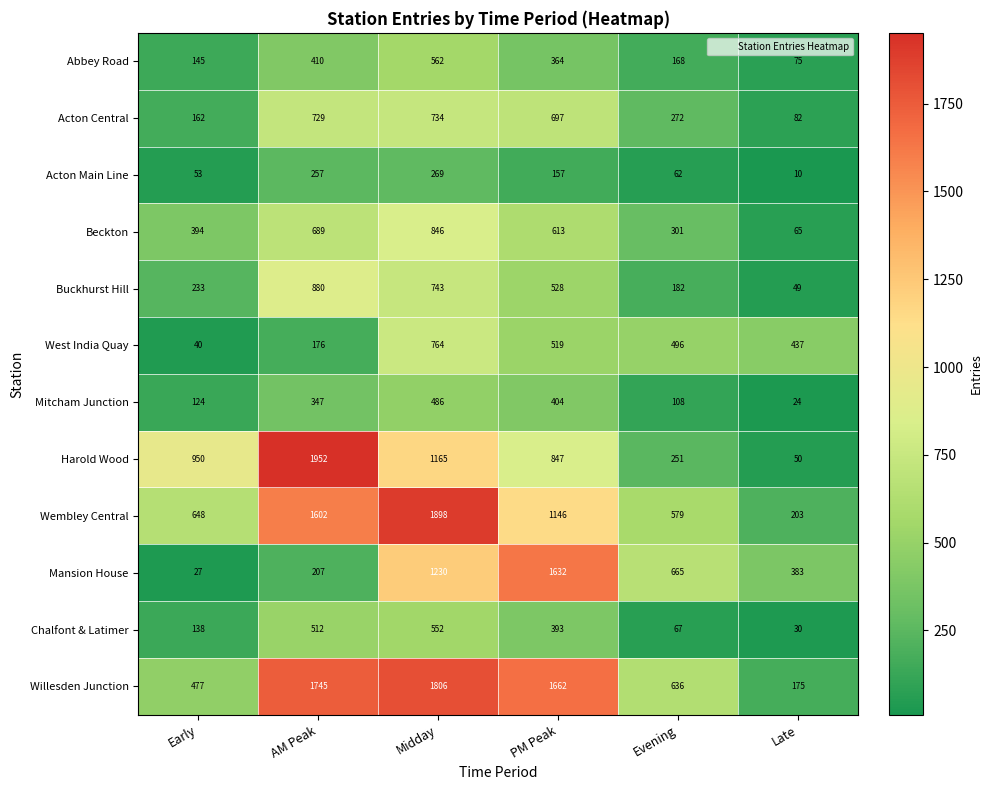

At how many categories does at least one series exceed 111?

6